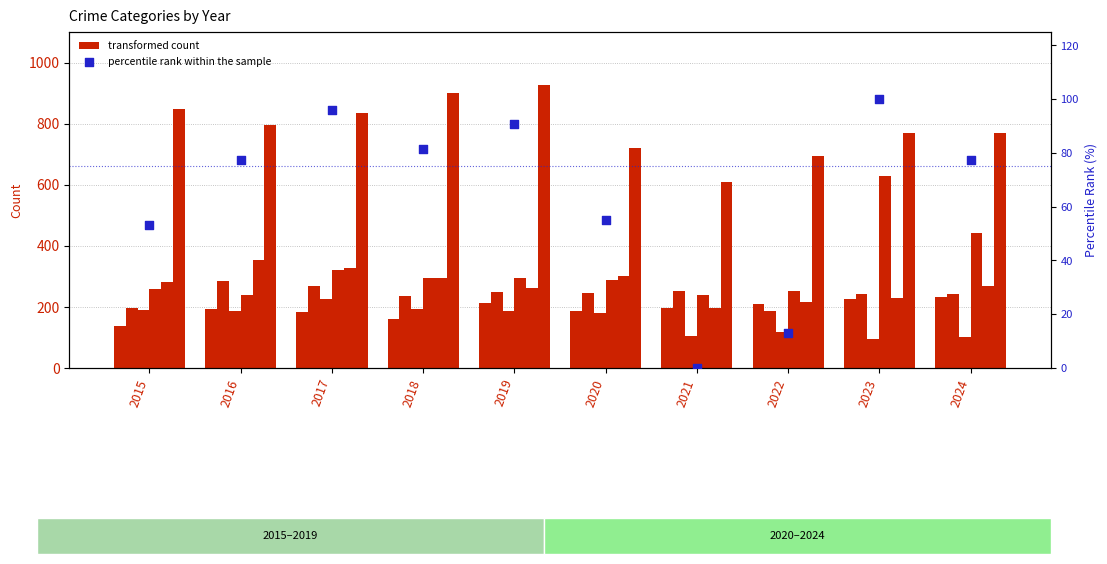

At how many categories does at least one series exceed 755?

7